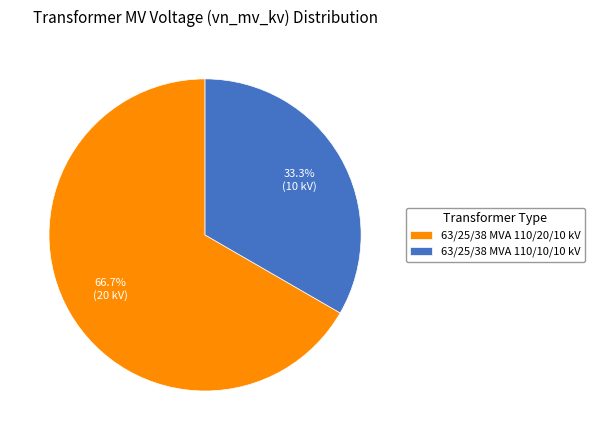

Which category has the smallest portion of the pie?

63/25/38 MVA 110/10/10 kV